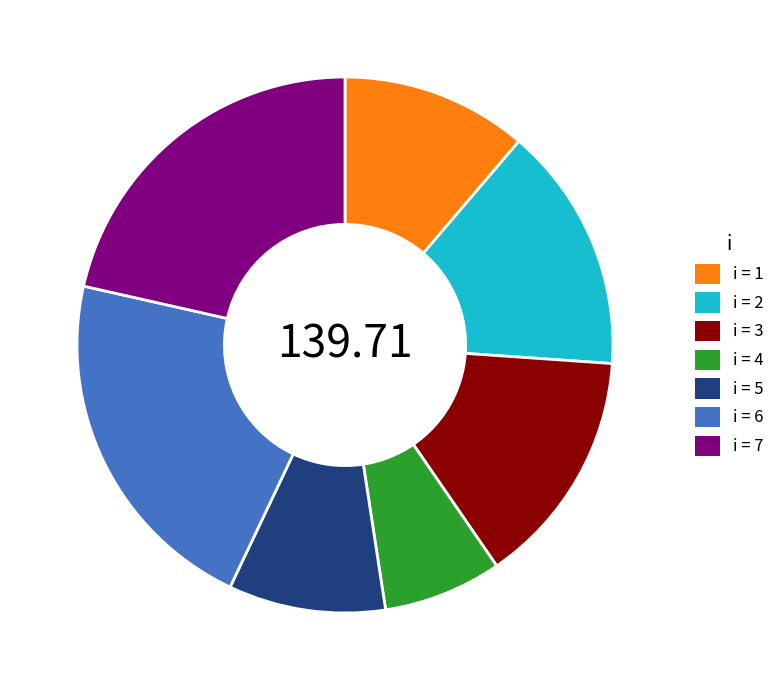

Does any single category account for the majority?

No